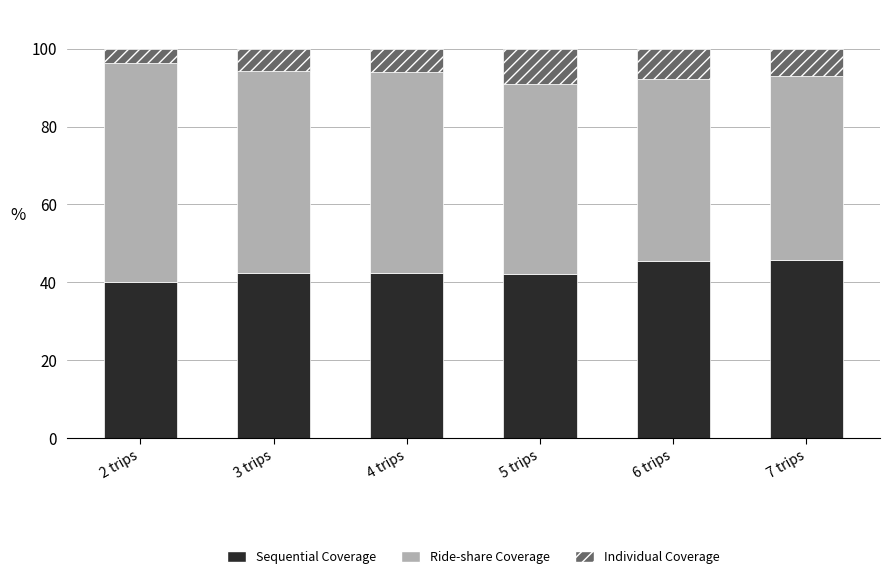

What is the difference between the Sequential Coverage values at 4 trips and 2 trips?

2.3